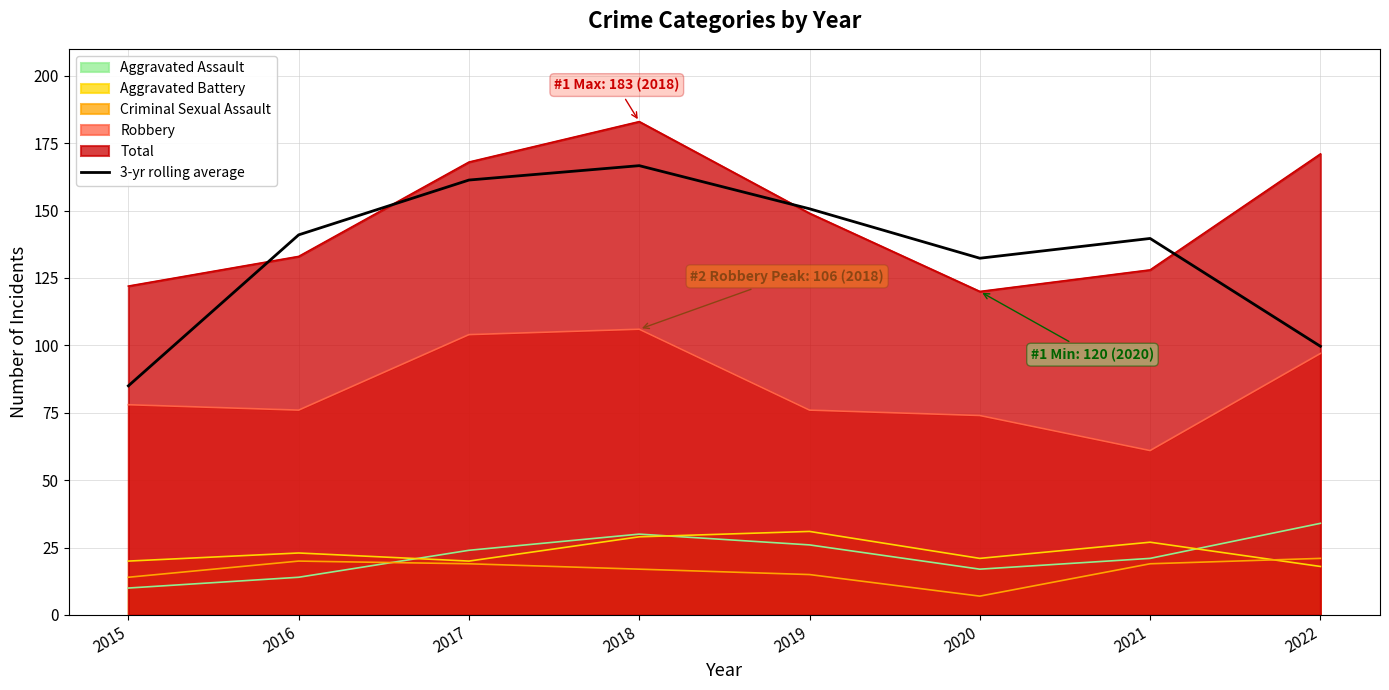

What is the difference between the second highest and minimum values?

76.3